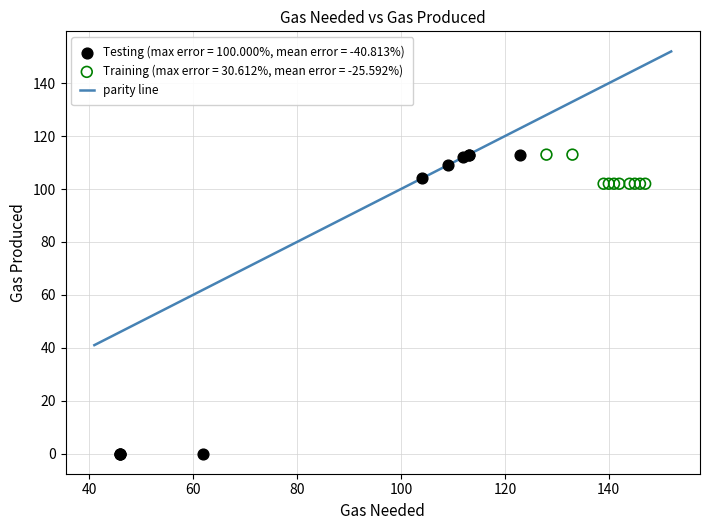

Which series reaches the minimum Y coordinate?

Testing (max error = 100.000%, mean error = -40.813%)